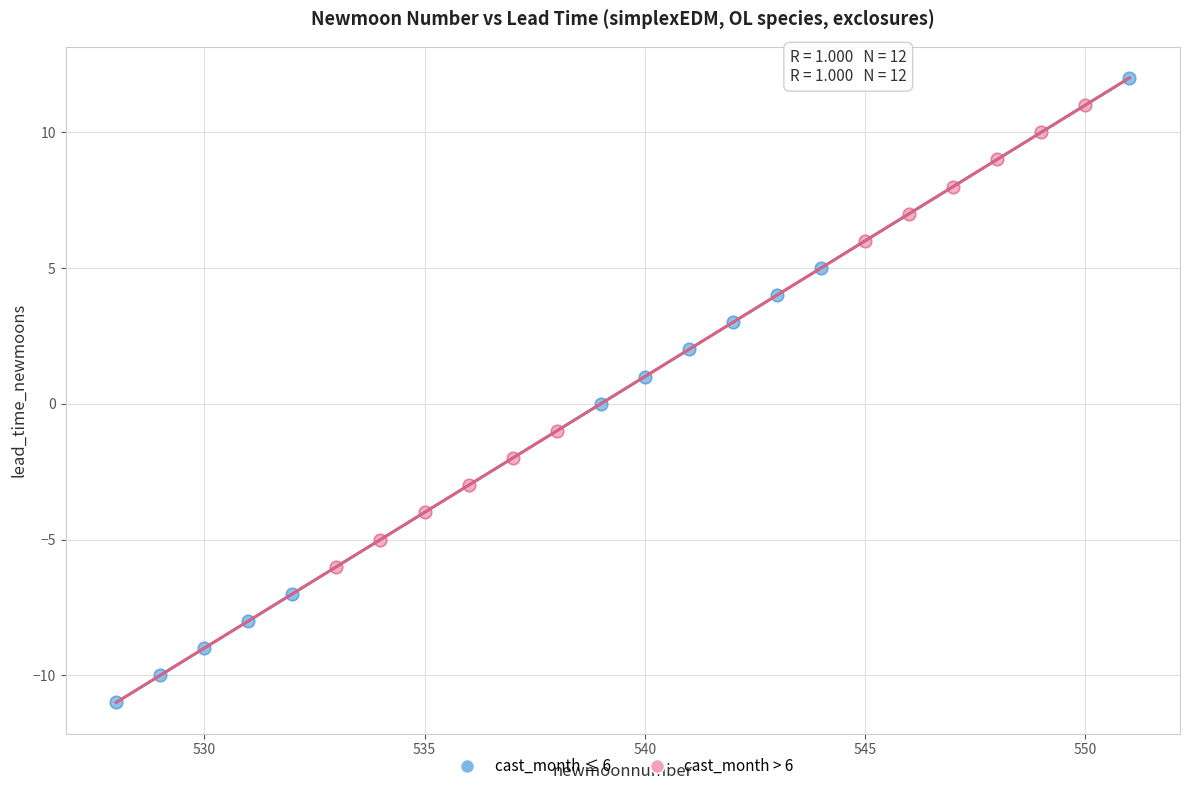

What are all the series names shown in the legend?

cast_month ≤ 6, cast_month > 6